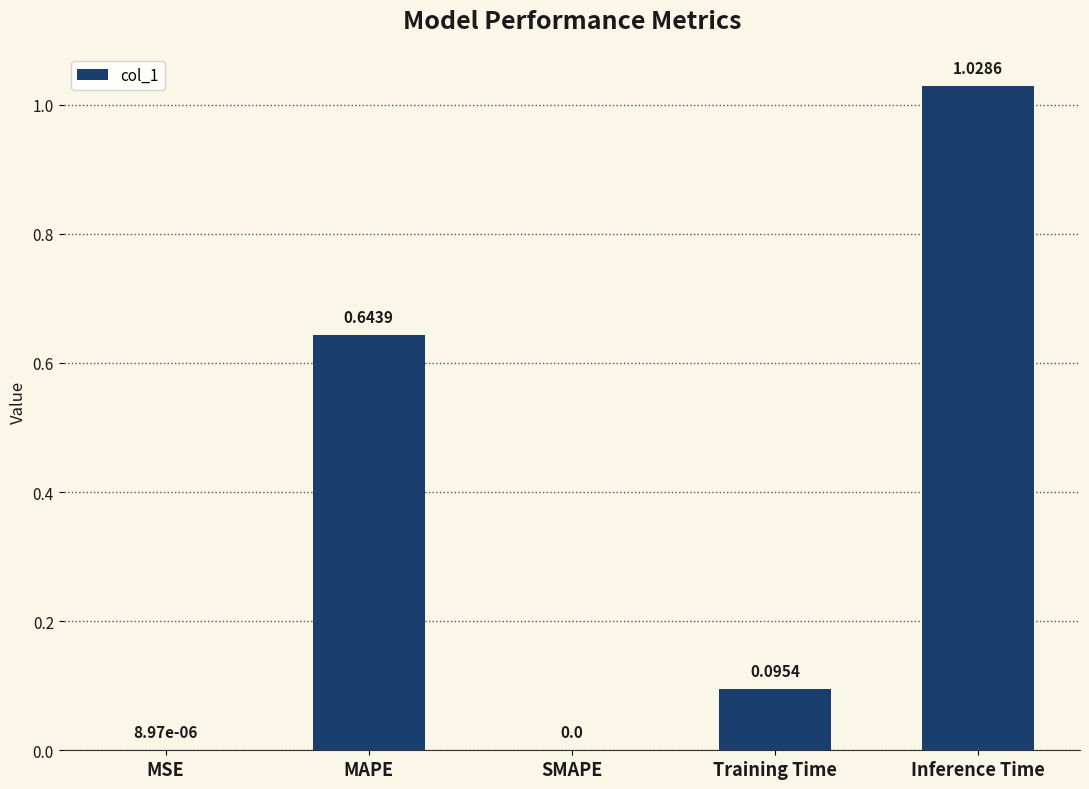

What is the sum of all values?

1.8